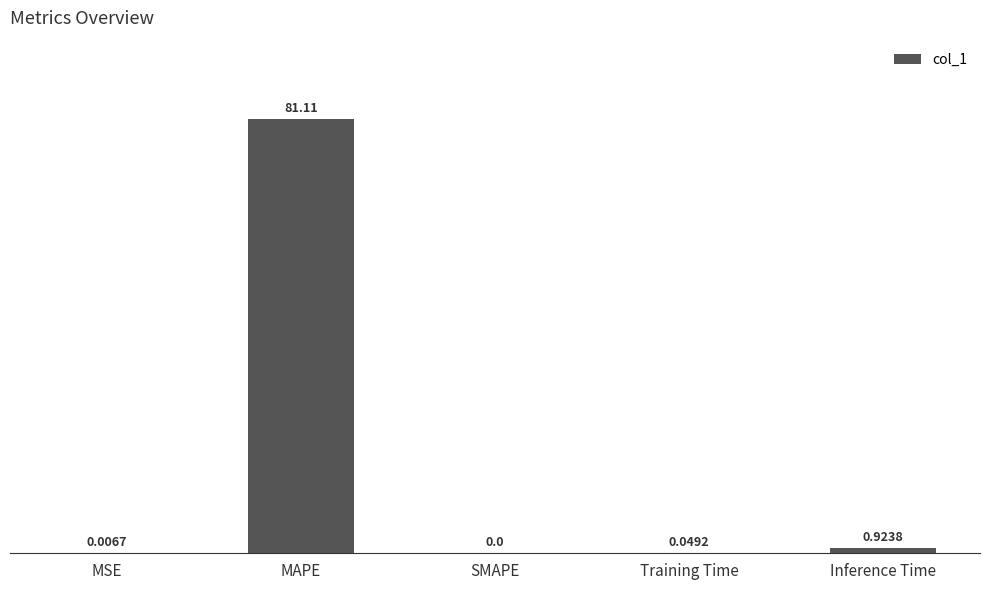

True or false: the data shows 54.7 at MAPE.

False